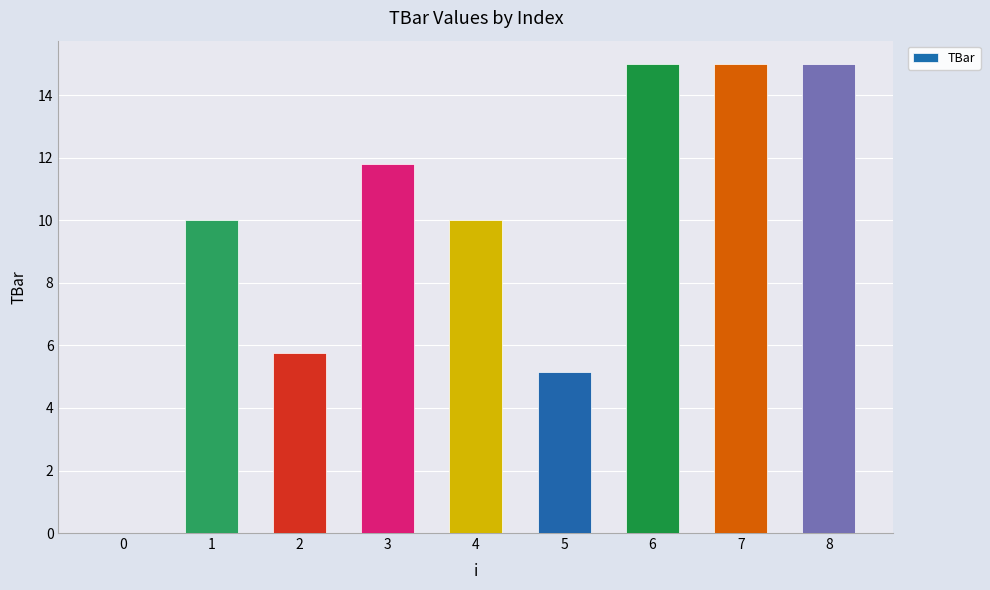

Are the bars horizontal?

No